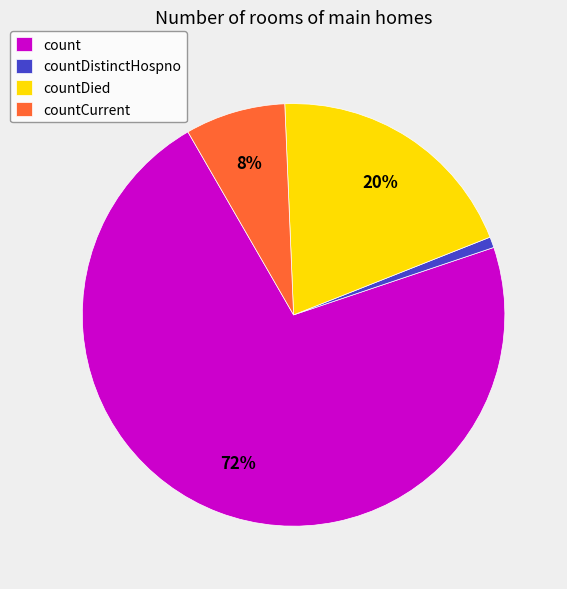

Combined, do countCurrent and countDied account for over 50%?

No